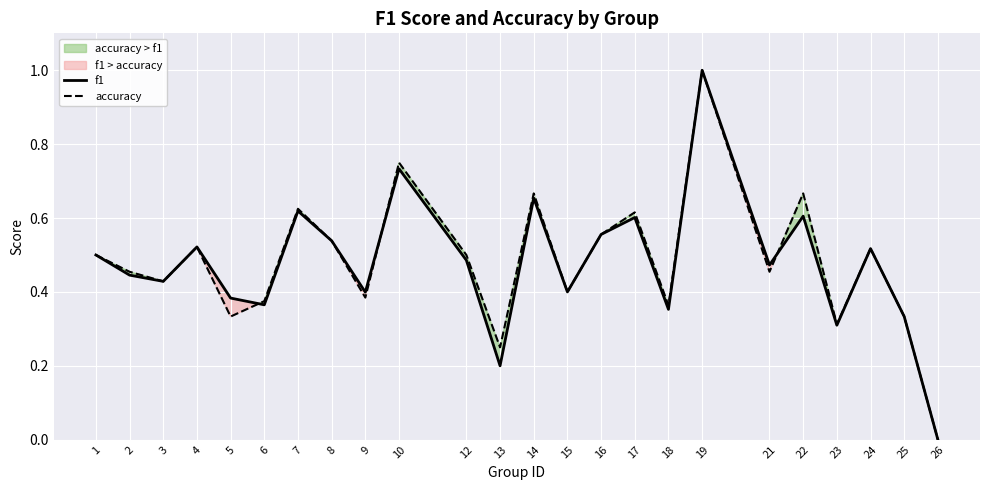

Where is the first local minimum for accuracy?

3